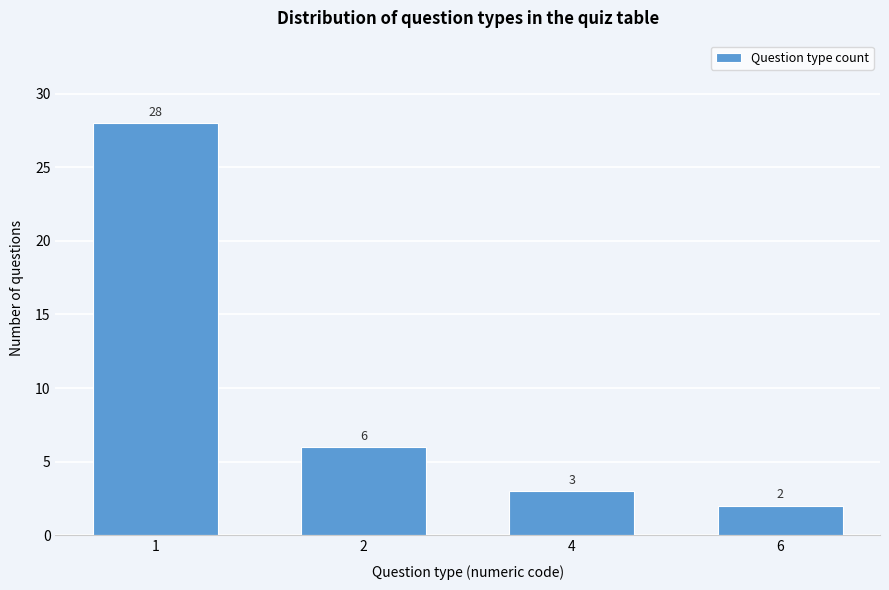

Reading right to left, what are all the values shown in this chart?

2	3	6	28